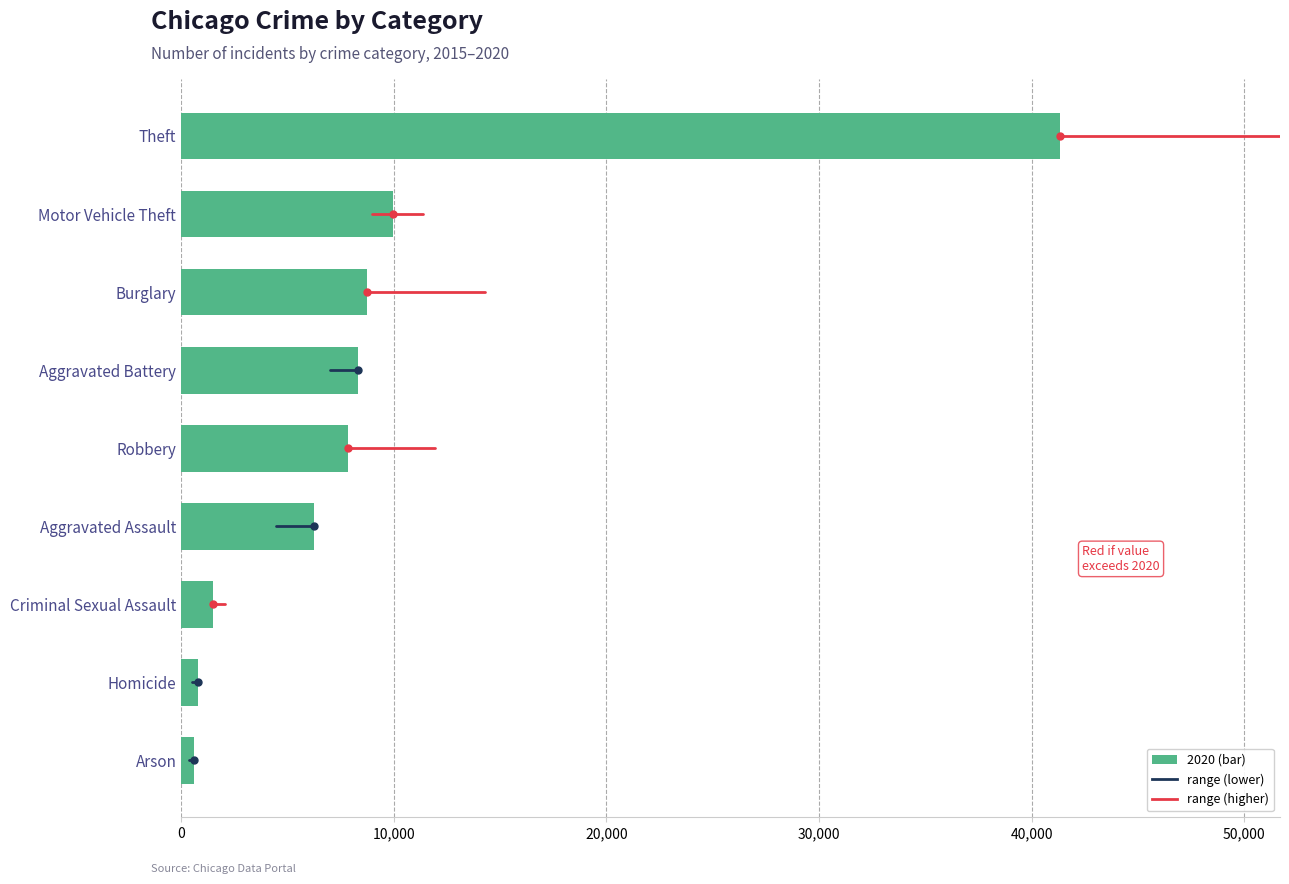

At which category does the chart reach its peak across all series?

Theft